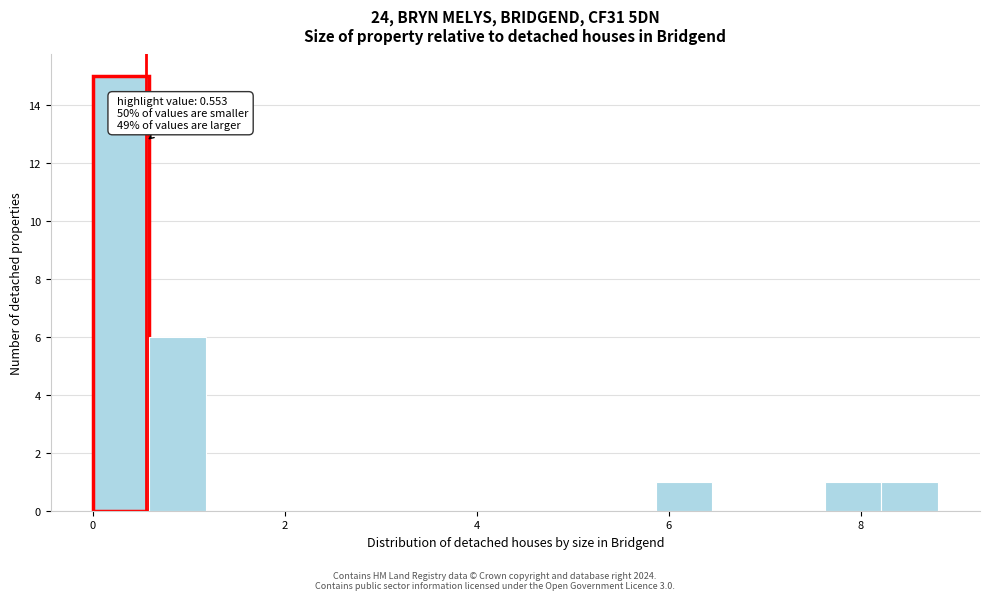

Read against the x-axis, roughly where is the centre of the tallest bar?

0.2